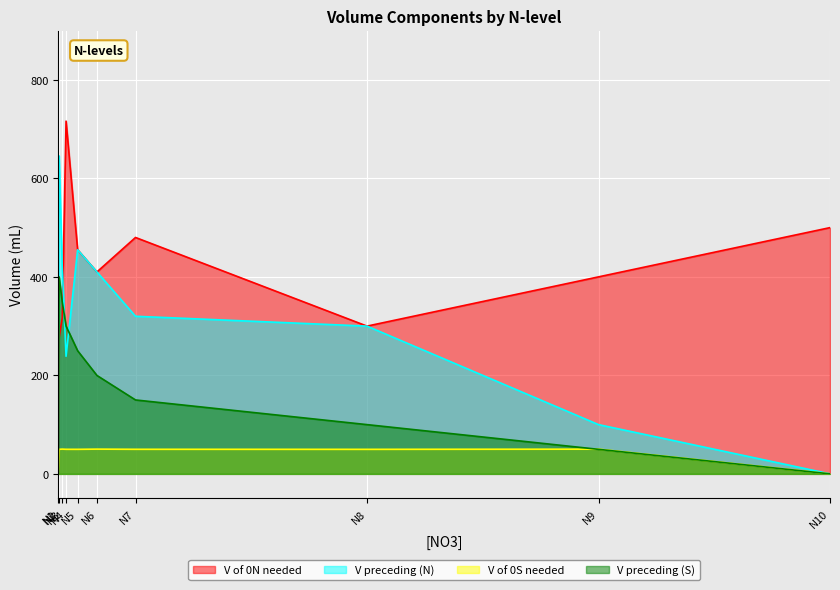

What is the value of the V of preceding solution needed (mL) S point at the 4th from the left?

300.1